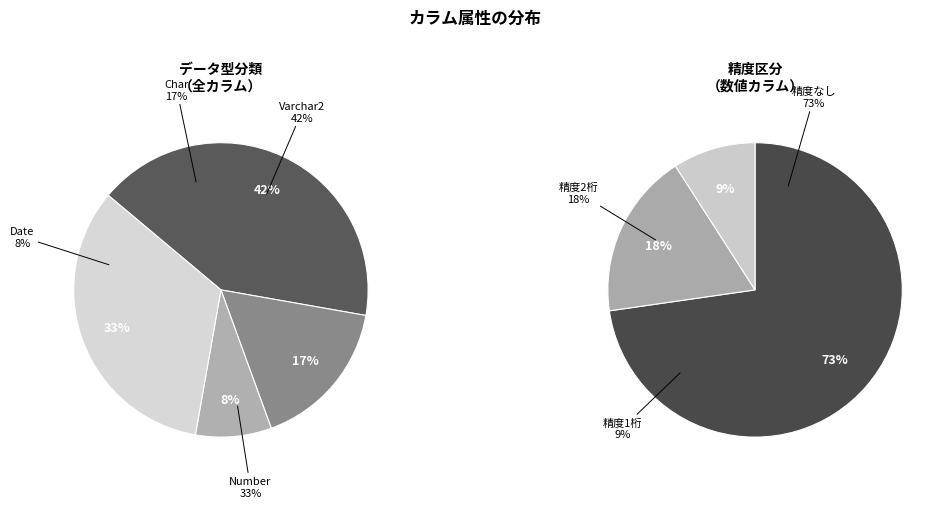

What is the total percentage of Char and Number?

50.0%